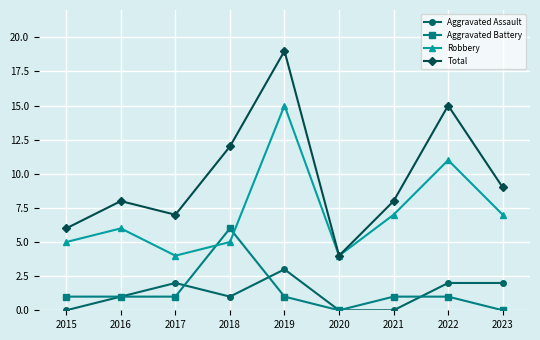

Reading left to right, what are all the values shown in this chart?

Aggravated Assault: 0	1	2	1	3	0	0	2	2
Aggravated Battery: 1	1	1	6	1	0	1	1	0
Robbery: 5	6	4	5	15	4	7	11	7
Total: 6	8	7	12	19	4	8	15	9